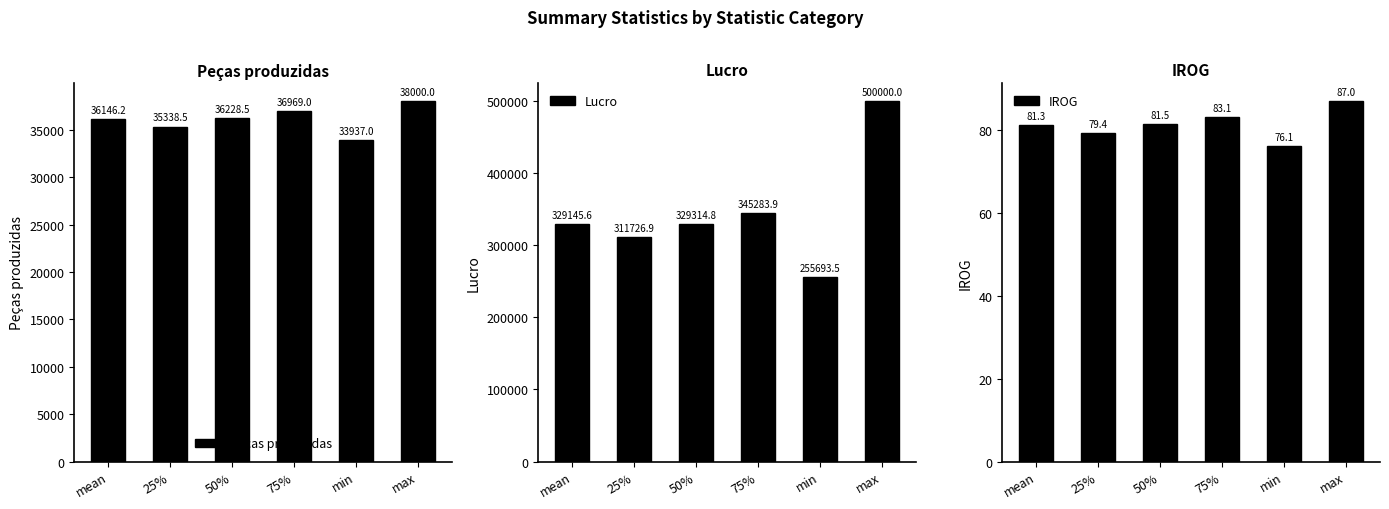

Reading left to right, list all the values displayed in this chart.

Peças produzidas: 36146.2	35338.5	36228.5	36969.0	33937.0	38000.0
Lucro: 329145.6	311726.9	329314.8	345283.9	255693.5	500000.0
IROG: 81.3	79.4	81.5	83.1	76.1	87.0